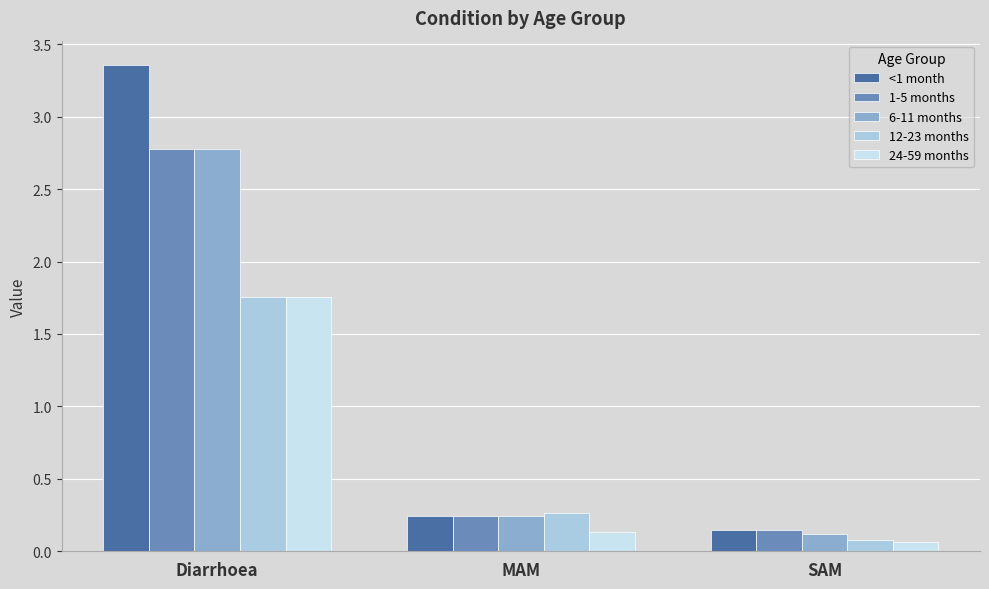

Which category has the lowest value in the <1 month series?

SAM